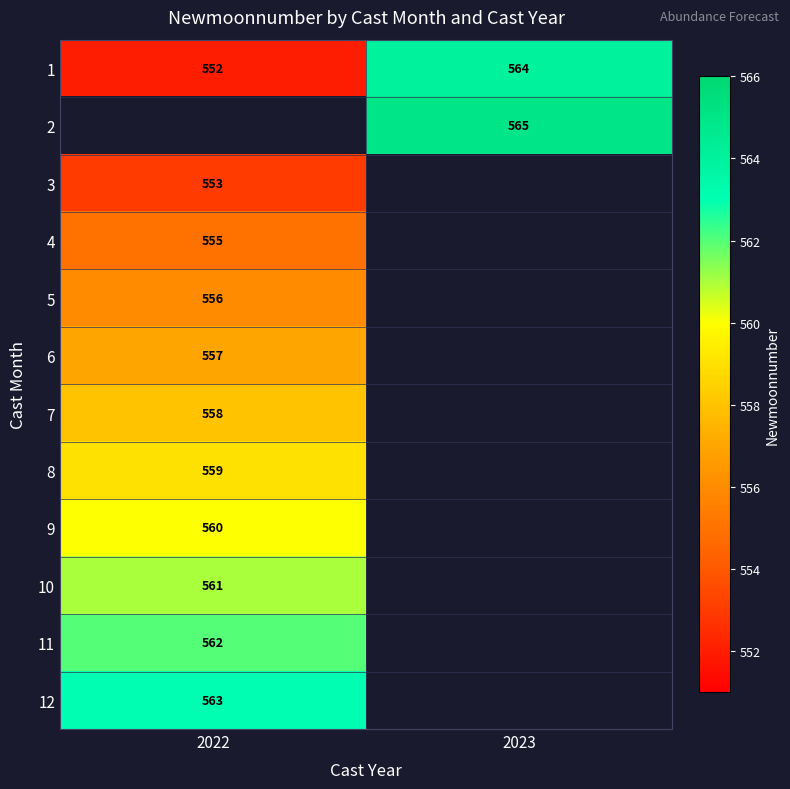

Read the 1 value at 2022, to the nearest 5.

550